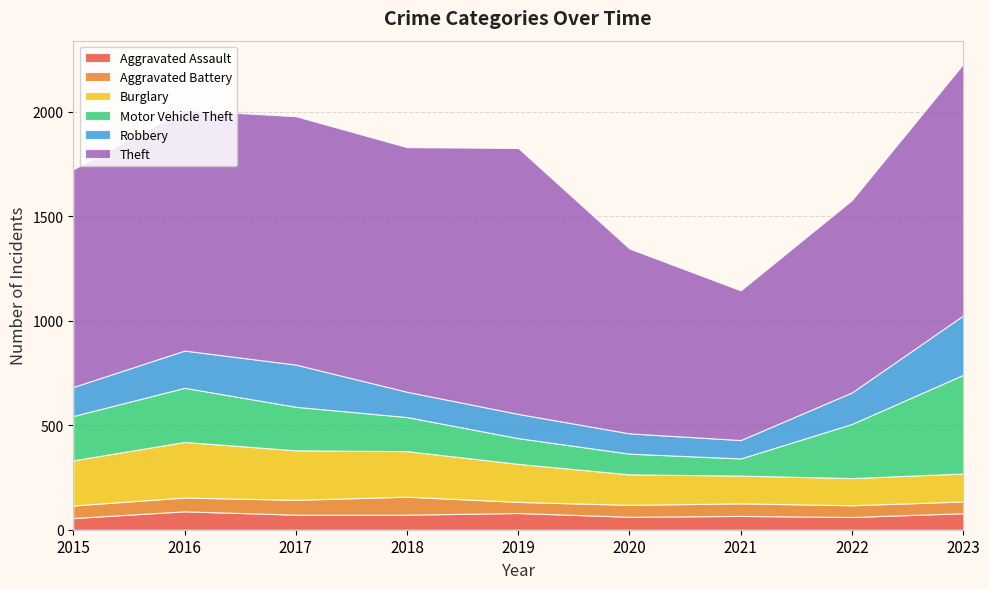

Reading right to left, extract all data points from this chart.

Aggravated Assault: 2023=79	2022=61	2021=66	2020=62	2019=80	2018=72	2017=72	2016=88	2015=56
Aggravated Battery: 2023=56	2022=56	2021=60	2020=57	2019=53	2018=86	2017=71	2016=66	2015=60
Burglary: 2023=134	2022=130	2021=133	2020=146	2019=182	2018=218	2017=237	2016=266	2015=216
Motor Vehicle Theft: 2023=472	2022=259	2021=82	2020=99	2019=123	2018=163	2017=208	2016=259	2015=212
Robbery: 2023=284	2022=151	2021=88	2020=97	2019=116	2018=121	2017=202	2016=178	2015=139
Theft: 2023=1203	2022=920	2021=716	2020=884	2019=1272	2018=1170	2017=1188	2016=1151	2015=1041